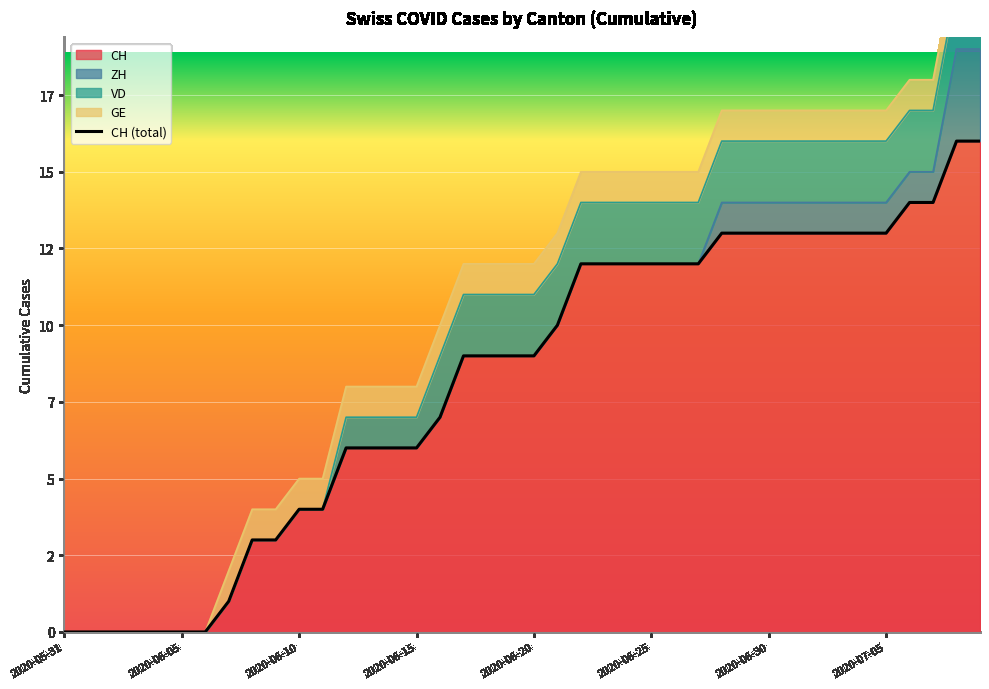

How many values in ZH are above zero?

12